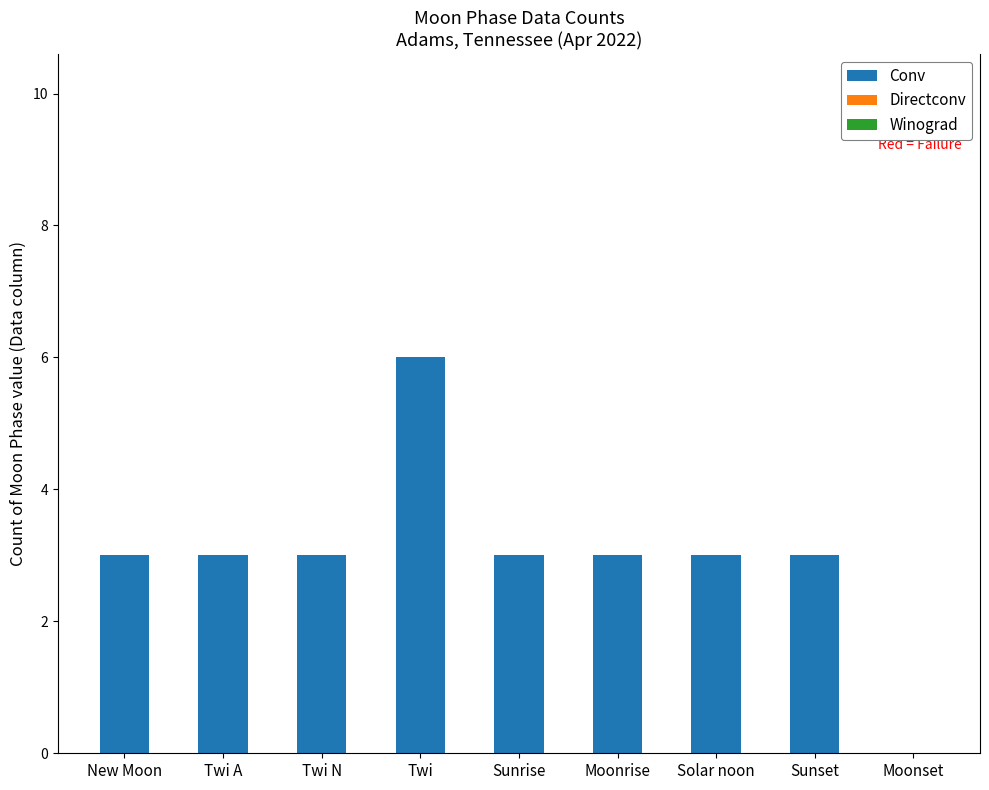

What is the ratio of the value at Twi A to the value at Sunset?

1.0